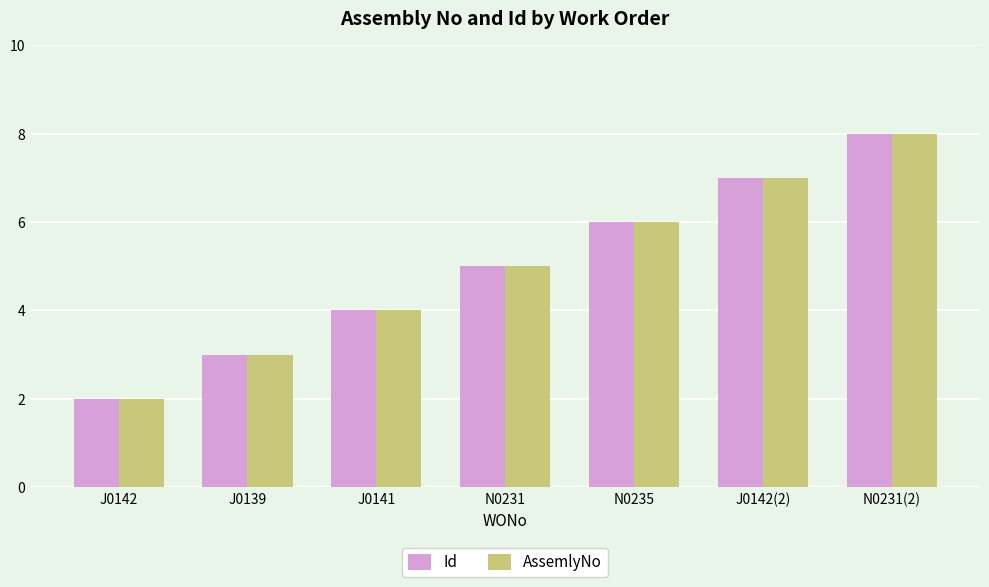

What are all the series names shown in the legend?

Id, AssemlyNo